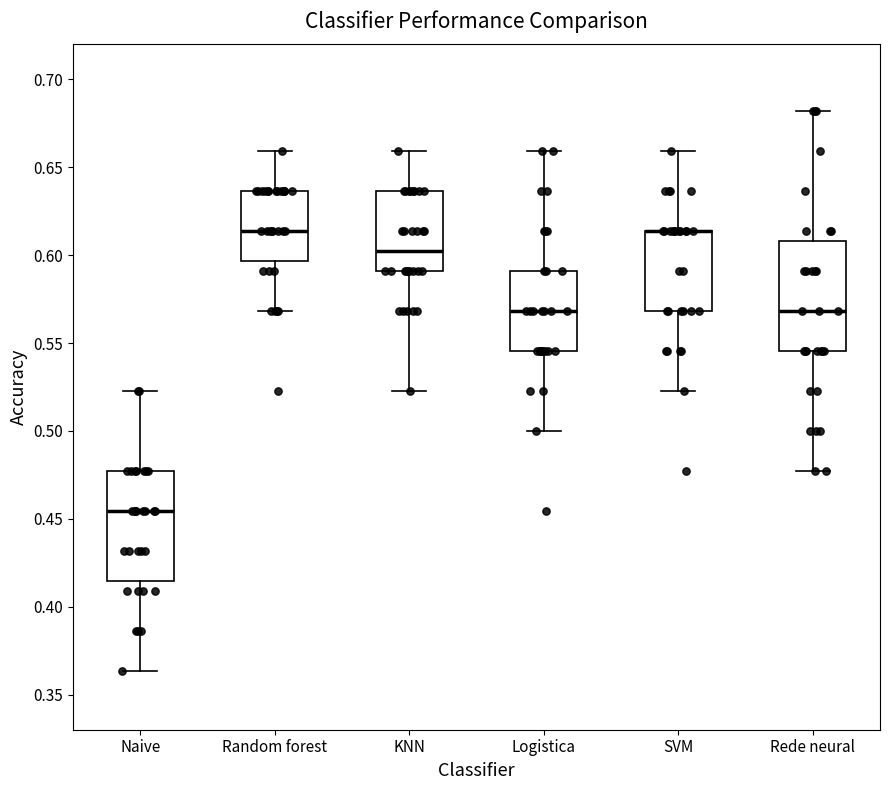

Reading left to right, transcribe this box plot: for each box, give where its median line is, the range the box spans, and where its two whiskers end, as read against the y-axis. The values are not printed on the chart, so give them approximately, as read against the axis.

Naive: median 0.455, box 0.415 to 0.475, whiskers 0.365 to 0.525
Random forest: median 0.615, box 0.595 to 0.635, whiskers 0.570 to 0.660
KNN: median 0.600, box 0.590 to 0.635, whiskers 0.525 to 0.660
Logistica: median 0.570, box 0.545 to 0.590, whiskers 0.500 to 0.660
SVM: median 0.615 (drawn on the box's upper edge), box 0.570 to 0.615, whiskers 0.525 to 0.660
Rede neural: median 0.570, box 0.545 to 0.610, whiskers 0.475 to 0.680